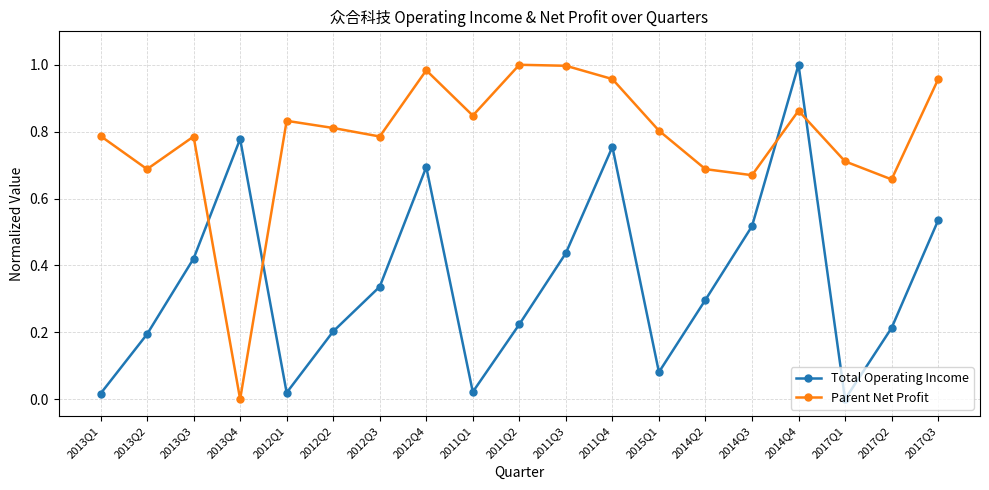

Which category has the lowest value in the Parent Net Profit series?

2013Q4